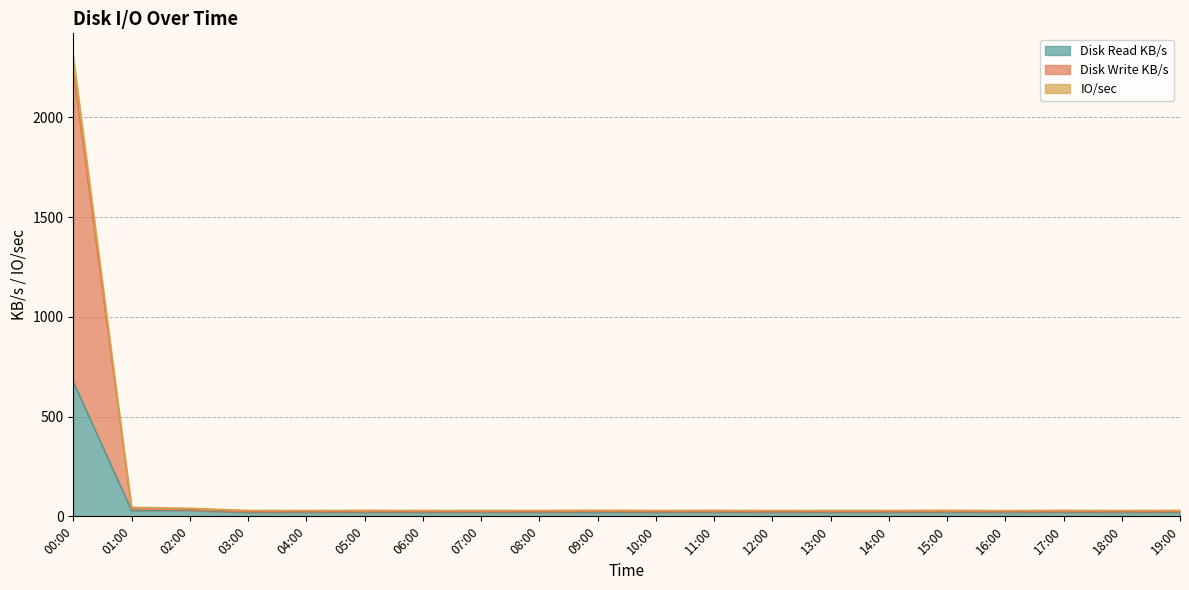

True or false: Disk Write KB/s and IO/sec intersect in this chart.

False